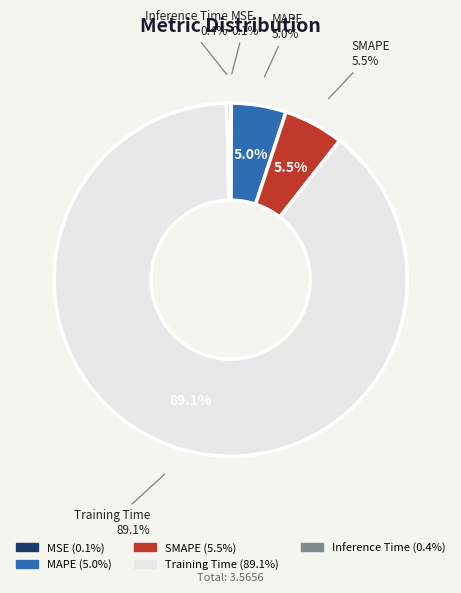

Combined, what portion of the pie is MSE and SMAPE?

5.6%